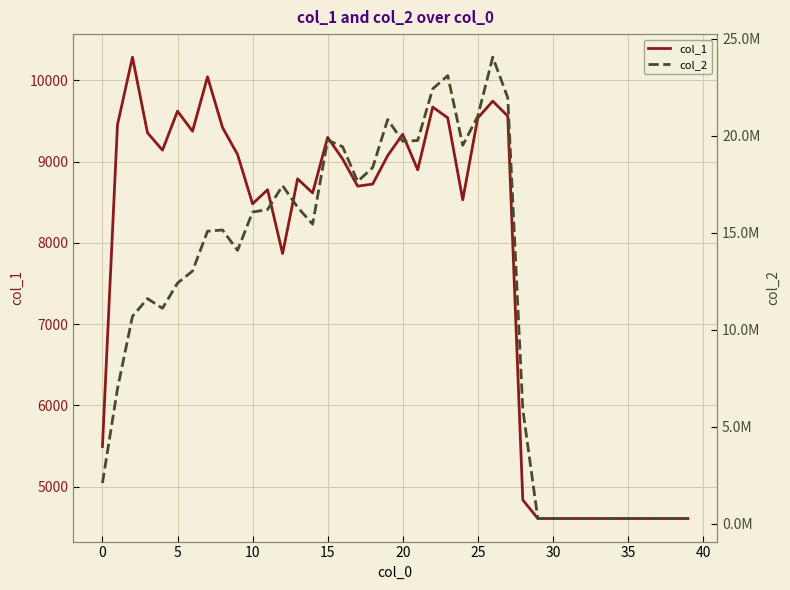

Where is col_1 nearest to the value 7446?

12